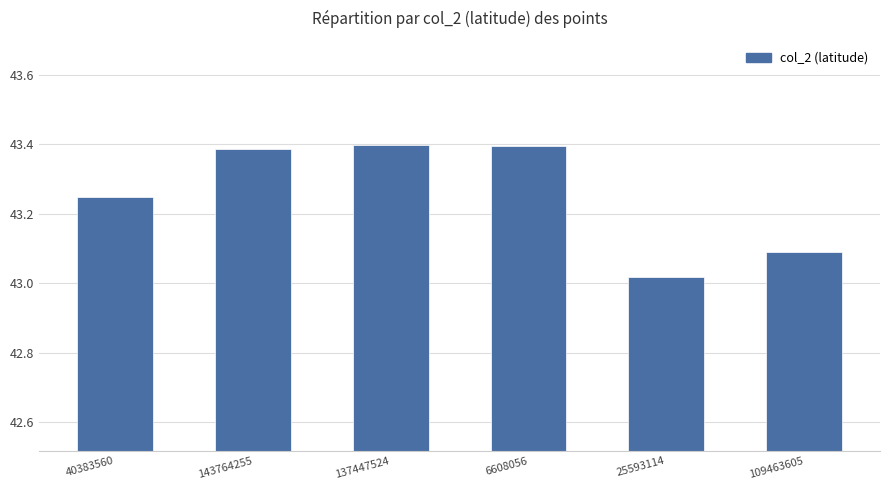

Approximately how many times larger is the value at 109463605 compared to 143764255?

1.0